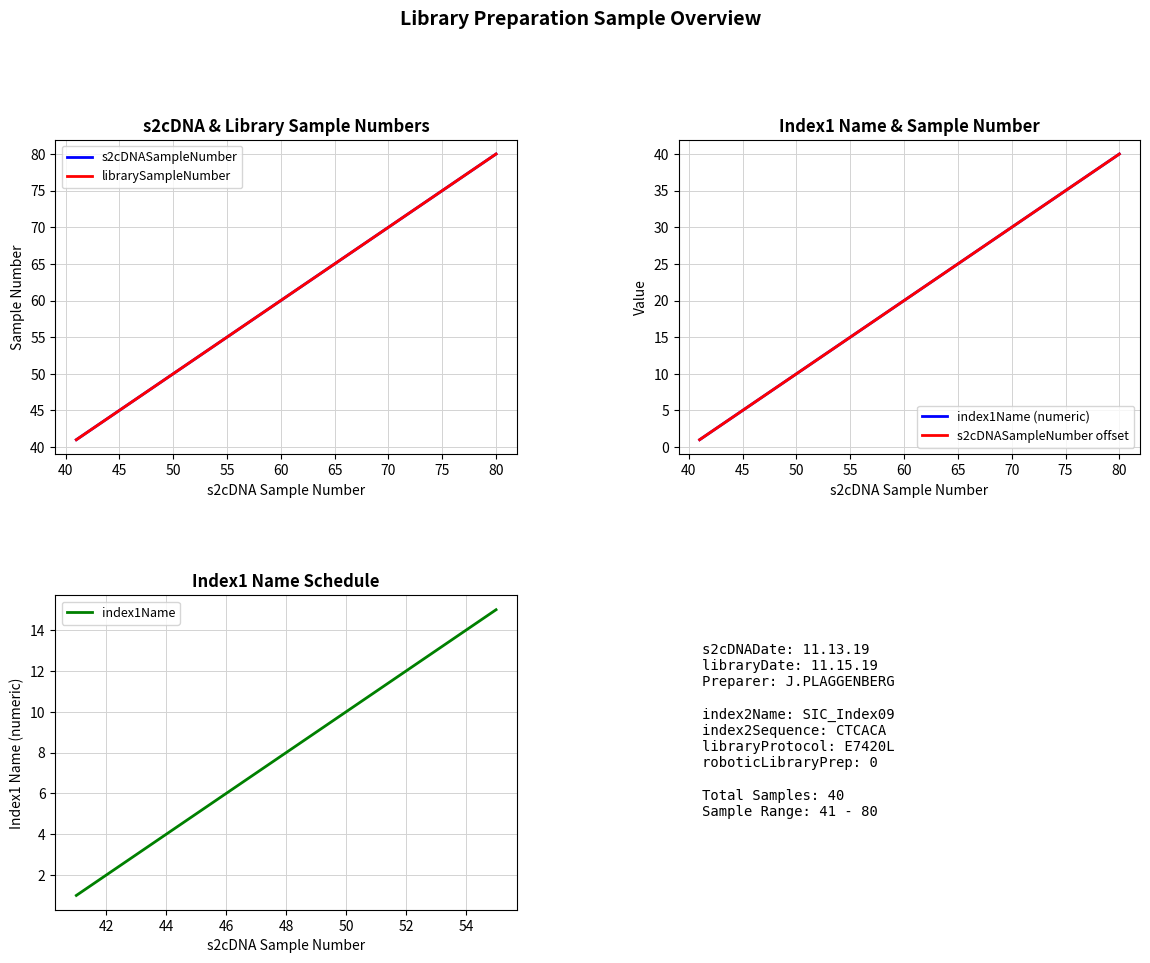

Which category has the lowest value in the librarySampleNumber series?

41